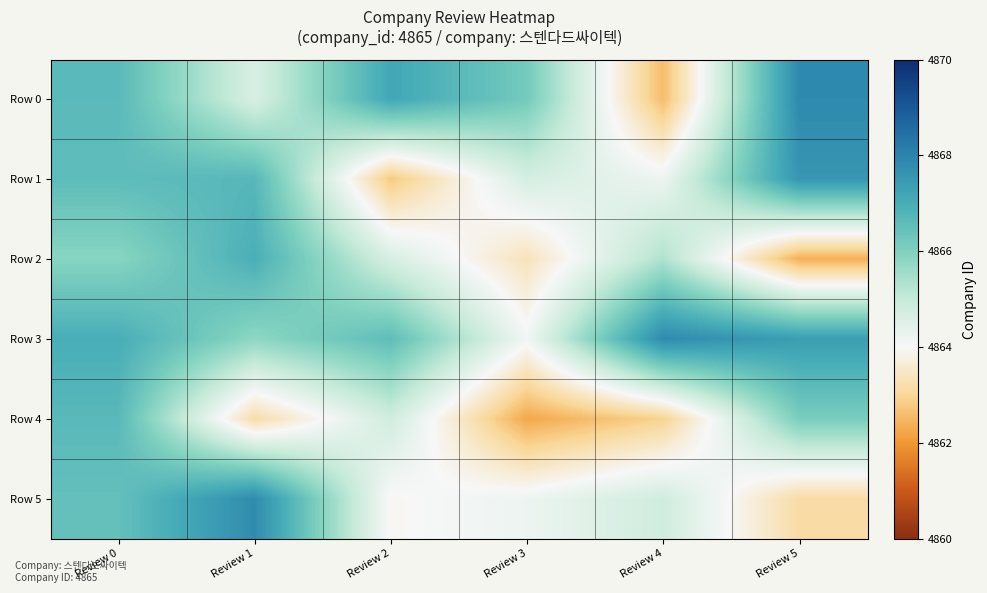

At which category does the chart reach its minimum across all series?

Review 3